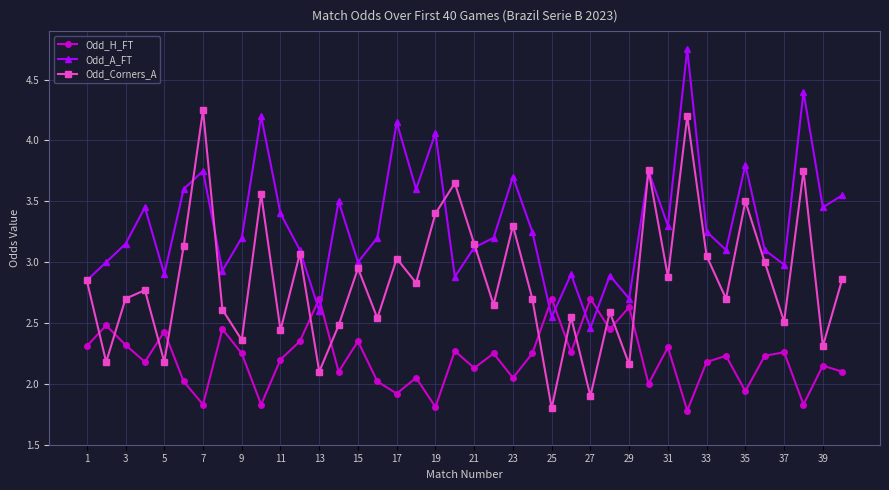

List the series in order of their overall mean, lowest first.

Odd_H_FT, Odd_Corners_A, Odd_A_FT